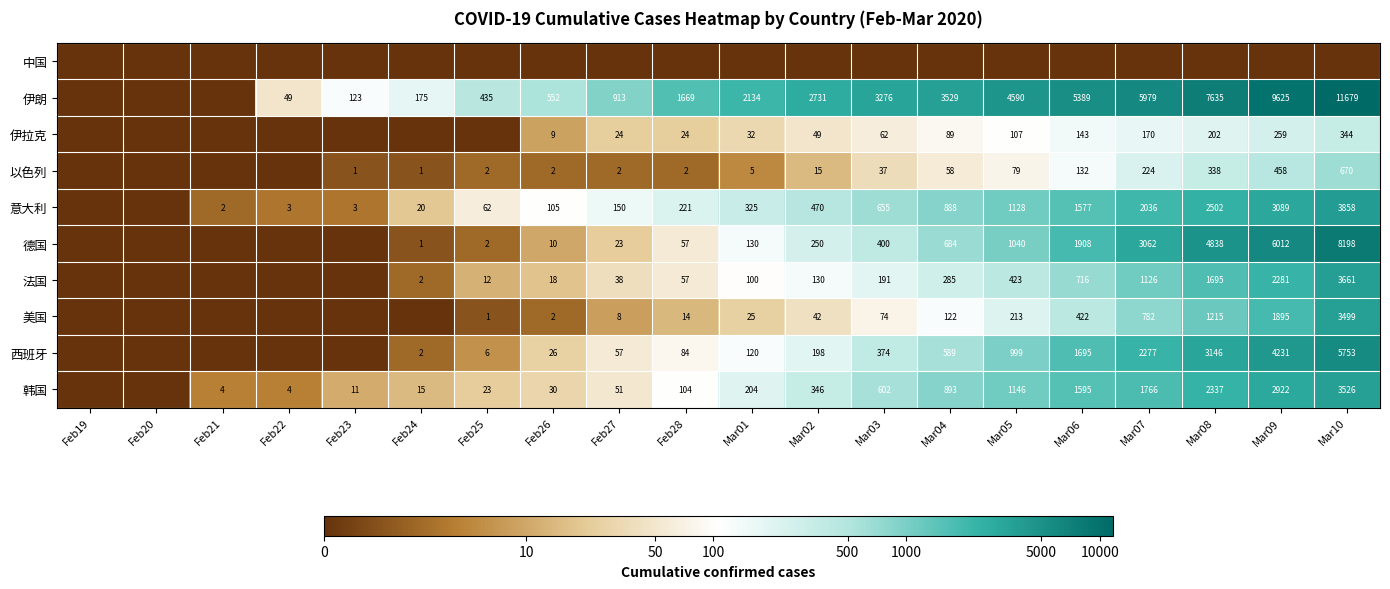

True or false: 法国 has a value of 18 at Feb26.

True